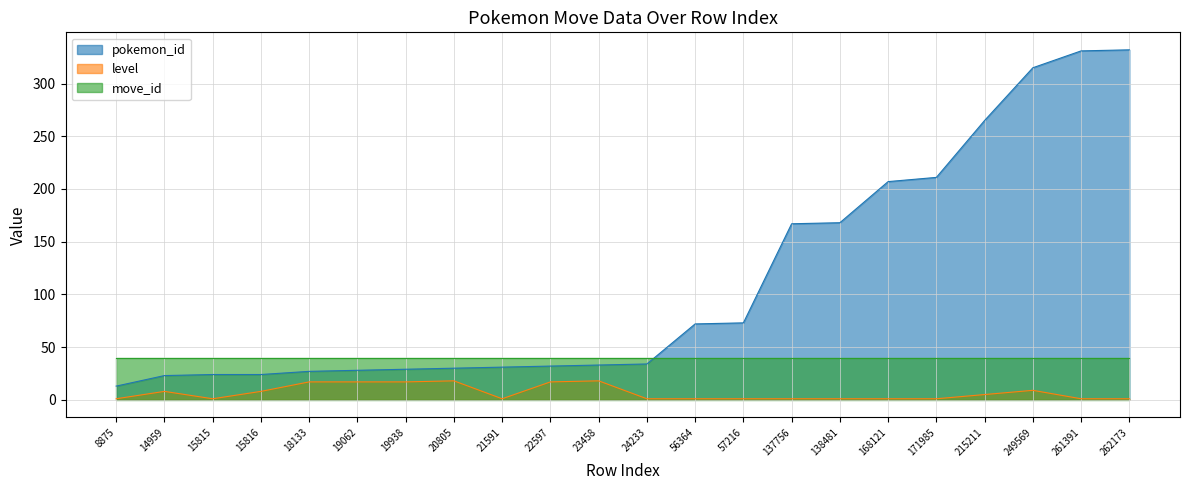

The value of pokemon_id at 18133 is 39. True or false?

False